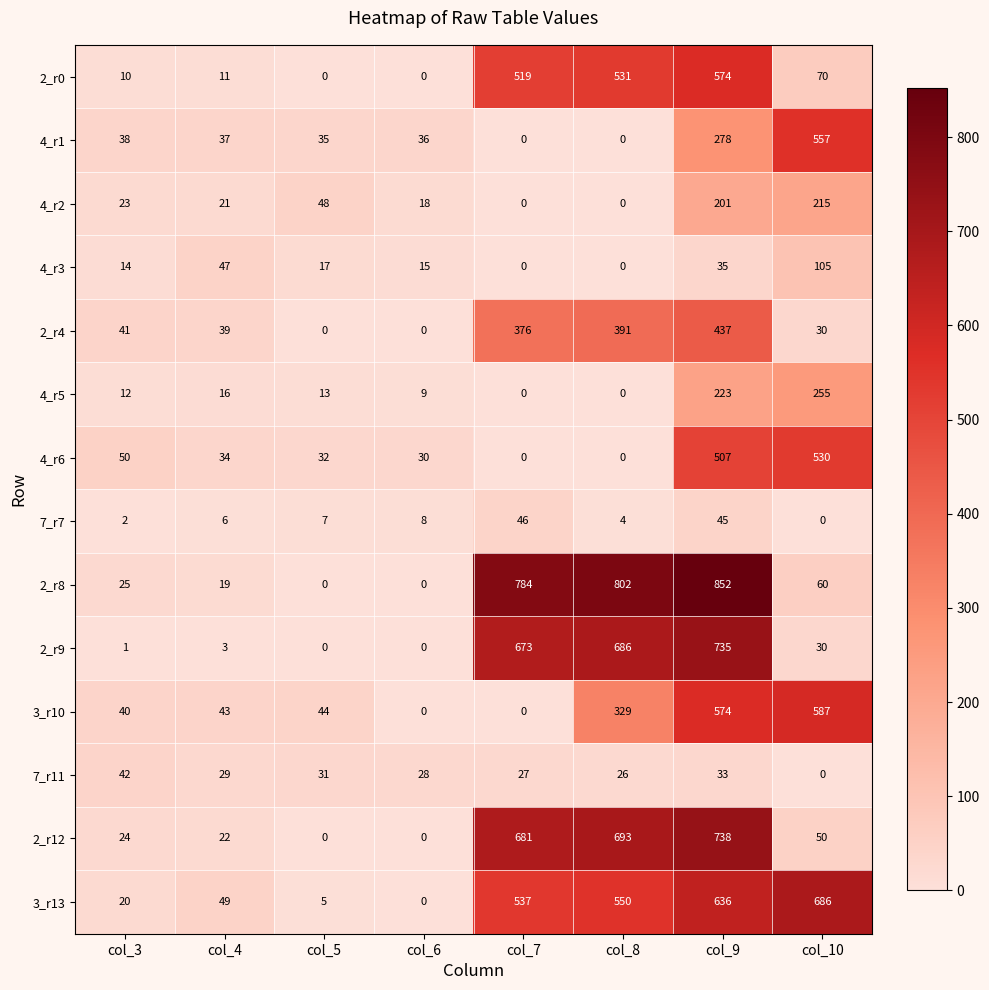

Which series has the largest total across all categories?

2_r8